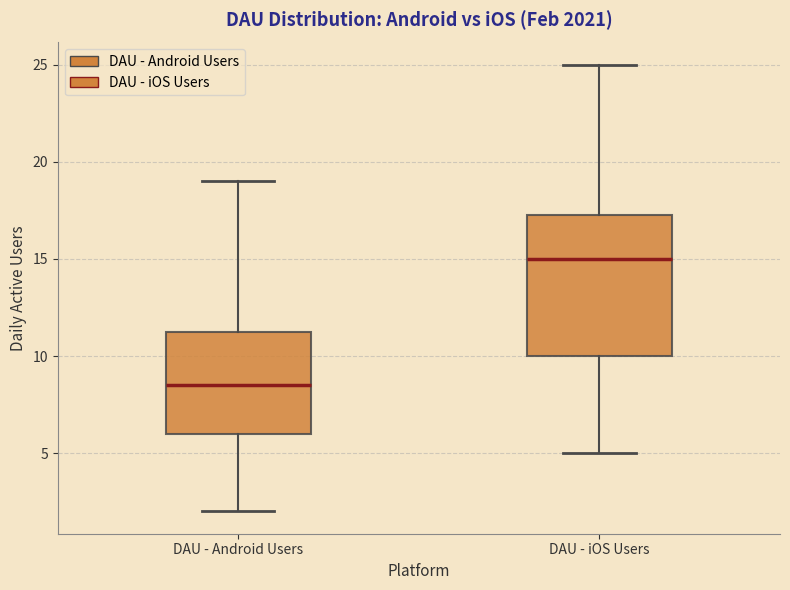

Which box is the tallest, from its lower edge to its upper edge?

DAU - iOS Users